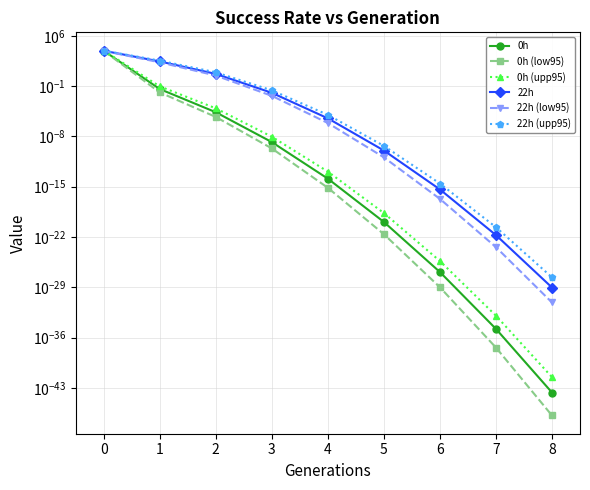

List the series in order of their peak value, lowest first.

22h (low95), 0h (low95), 22h, 0h, 22h (upp95), 0h (upp95)